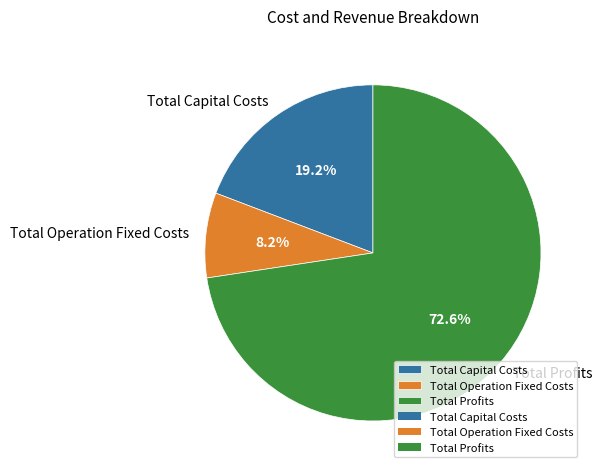

Does Total Capital Costs account for over 50% of the chart?

No